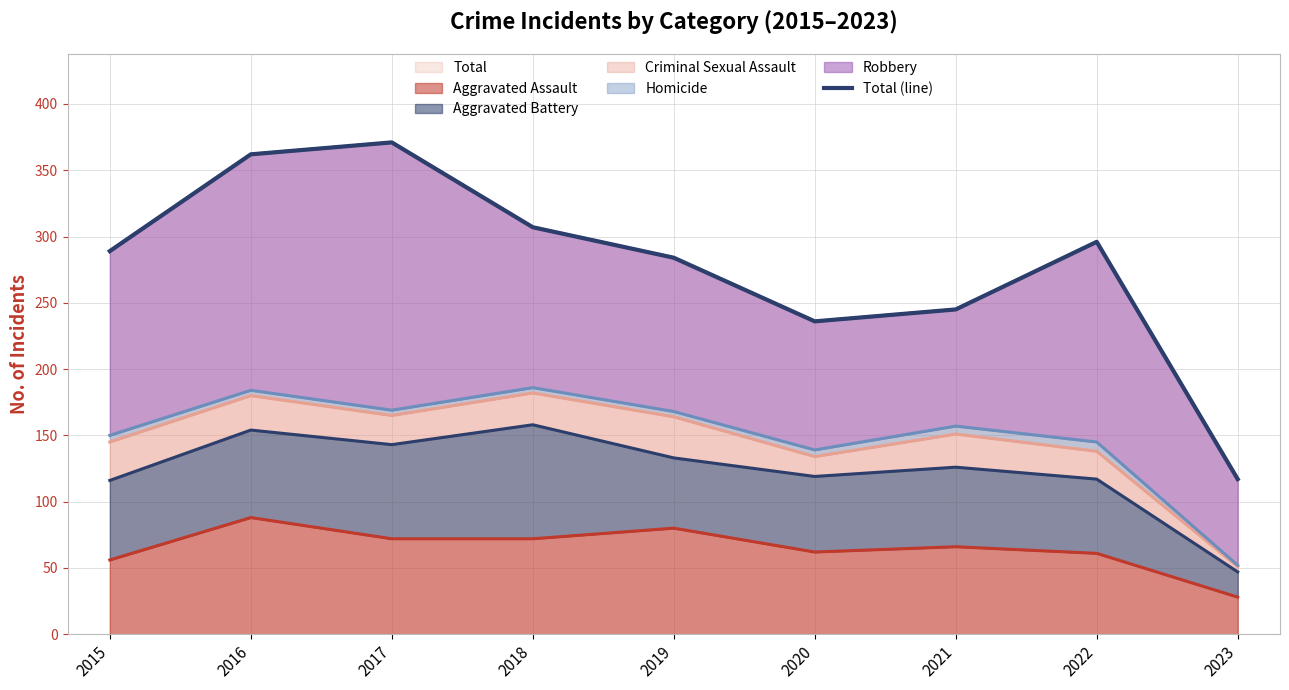

At which label is the value closest to 244?

2021